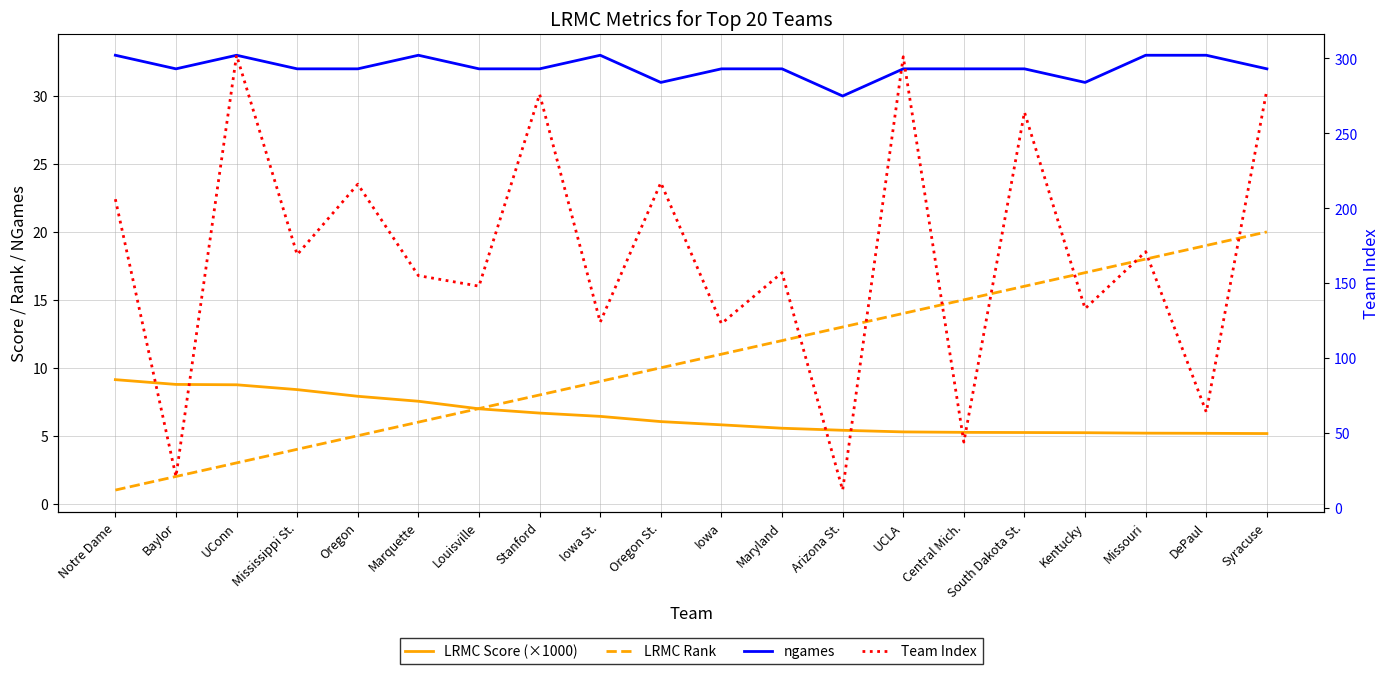

What is the sum of all ngames values?

642.0